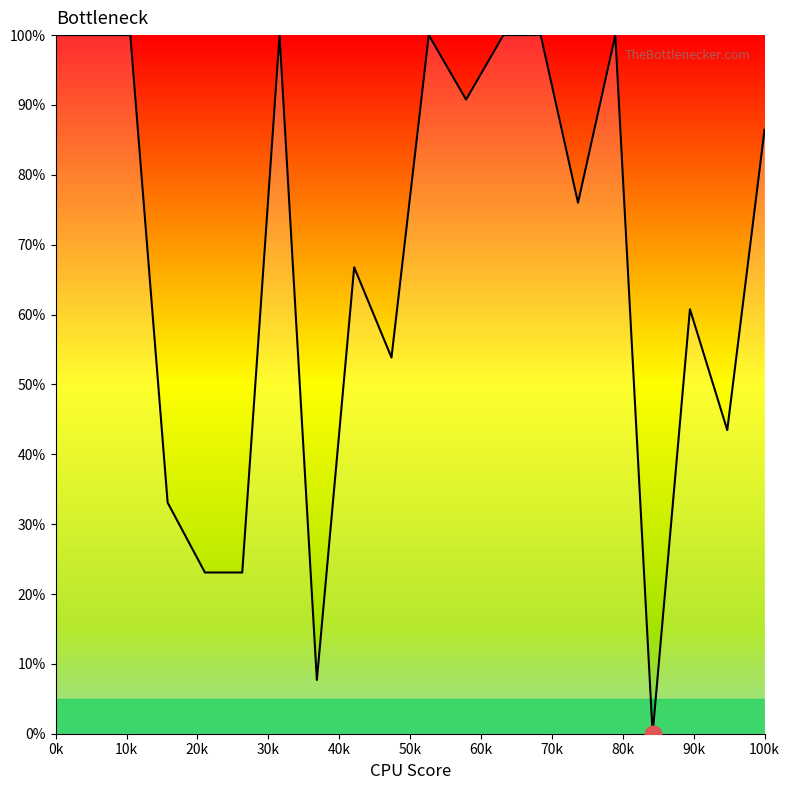

True or false: the data shows 100.0 at 0k.

True